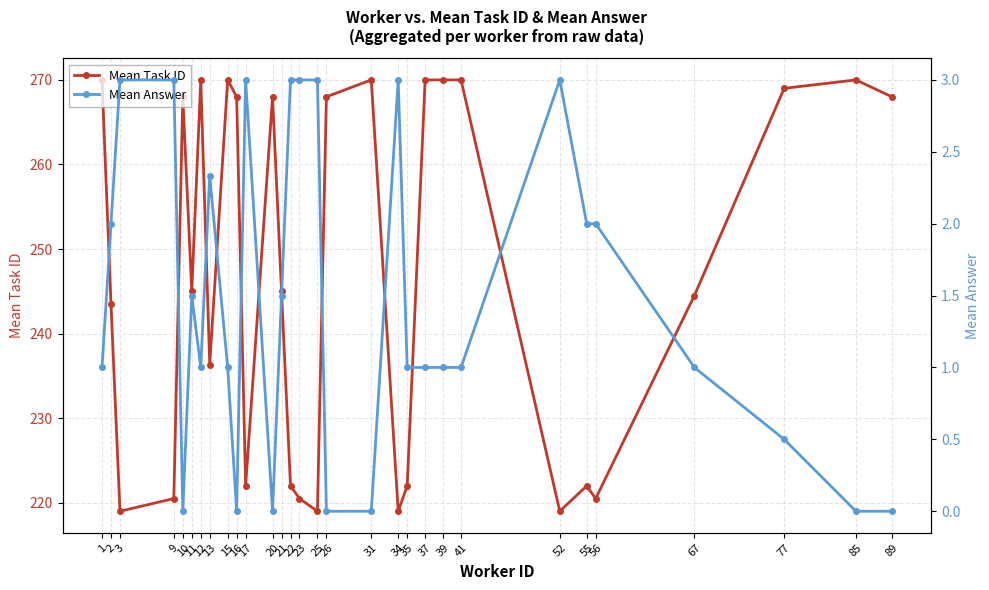

What is the value of the Mean Task ID point at the 24th from the left?

219.0